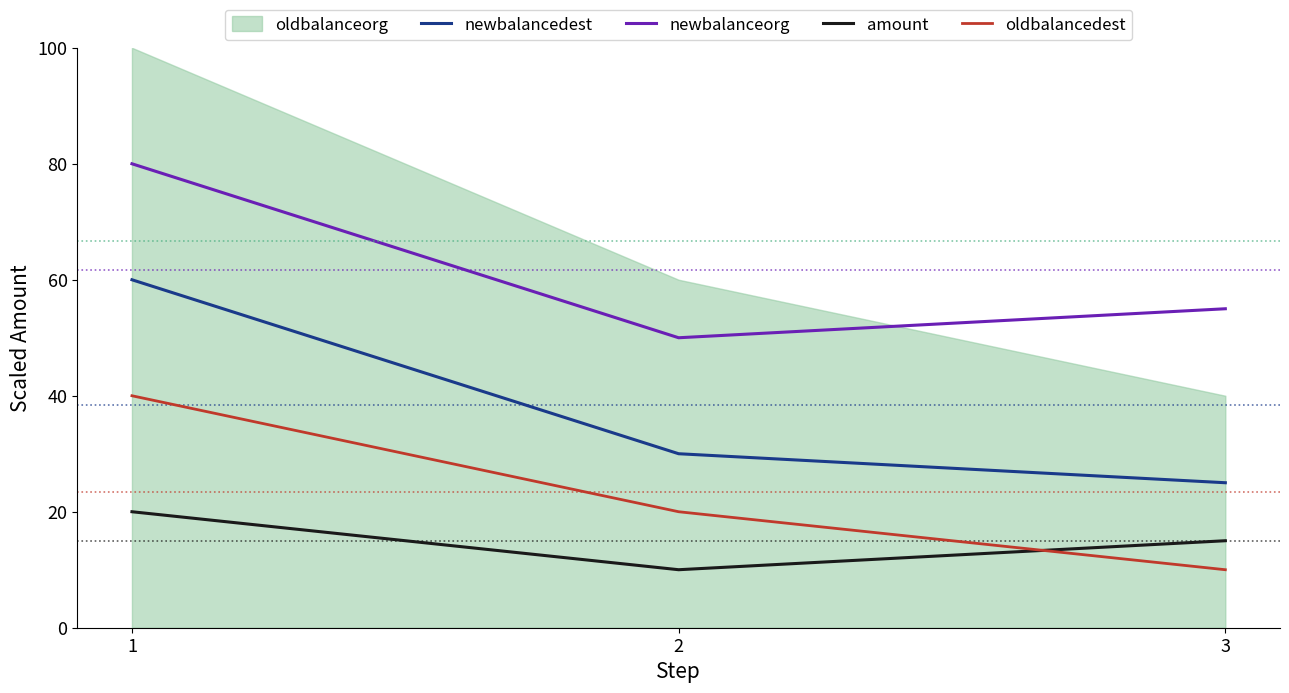

At which label is newbalanceorg closest to 65?

3